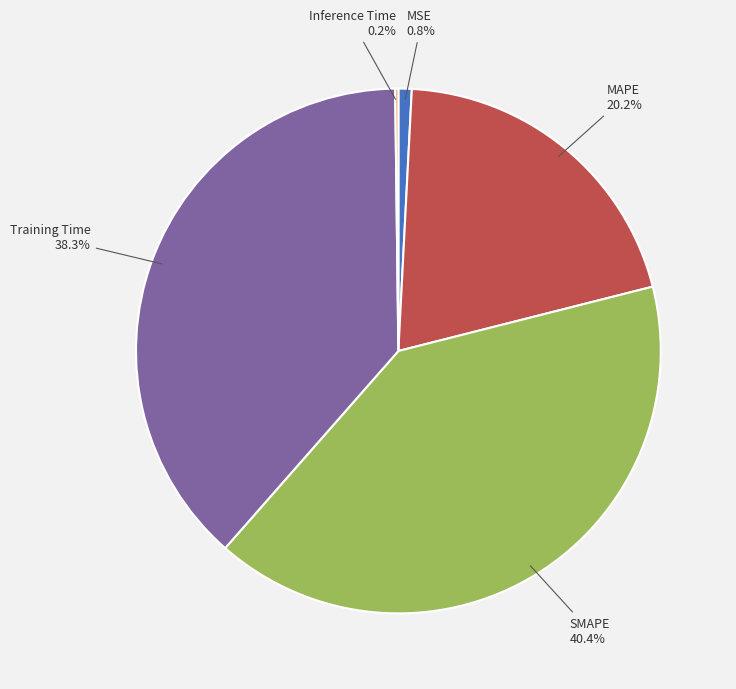

Which has a higher value, Training Time or MSE?

Training Time